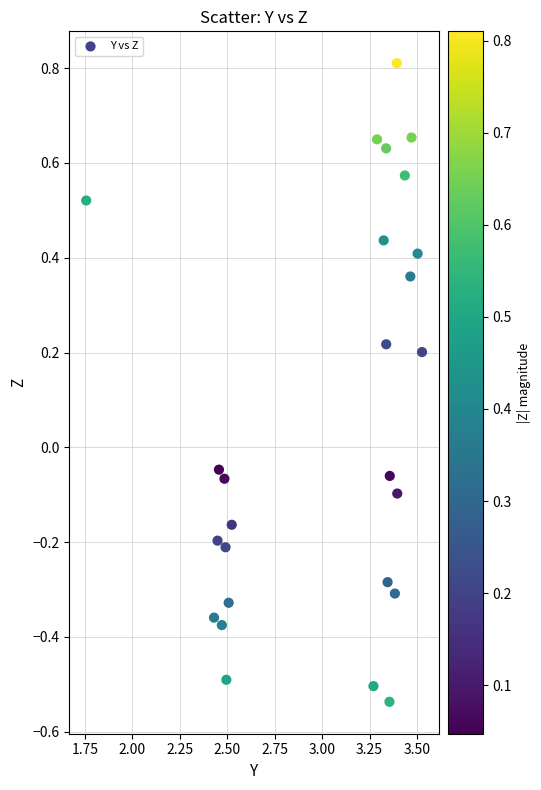

What is the range of Y values (max minus min)?

1.3